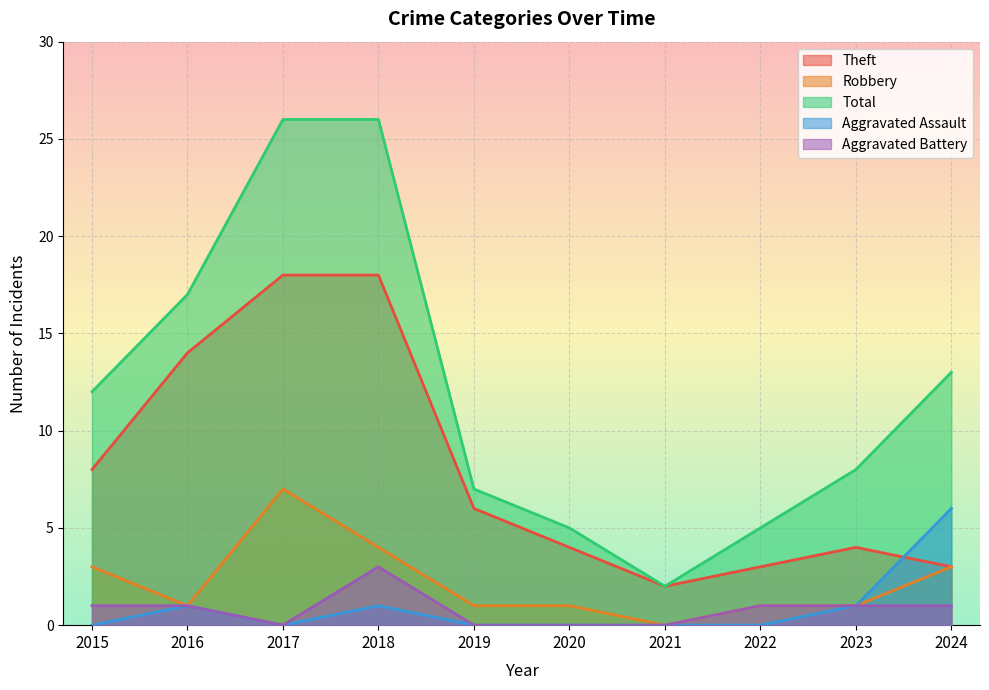

What is the sum of all Robbery values?

22